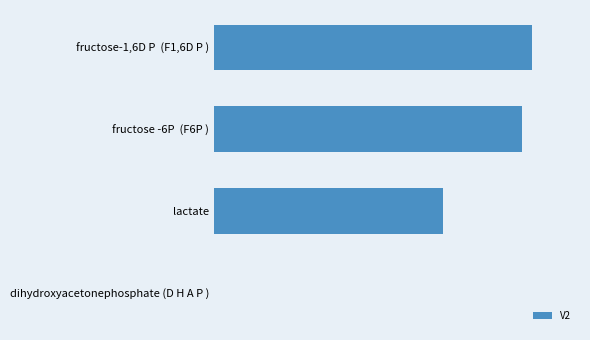

What is the sum of all values?

3.6